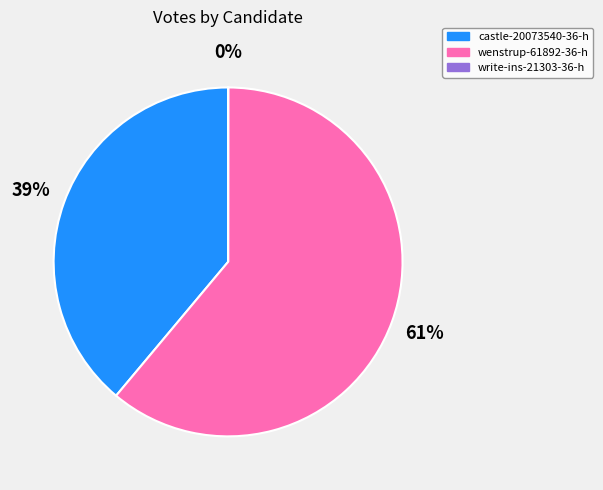

To the nearest percent, what is the combined percentage of castle-20073540-36-h and wenstrup-61892-36-h?

100%